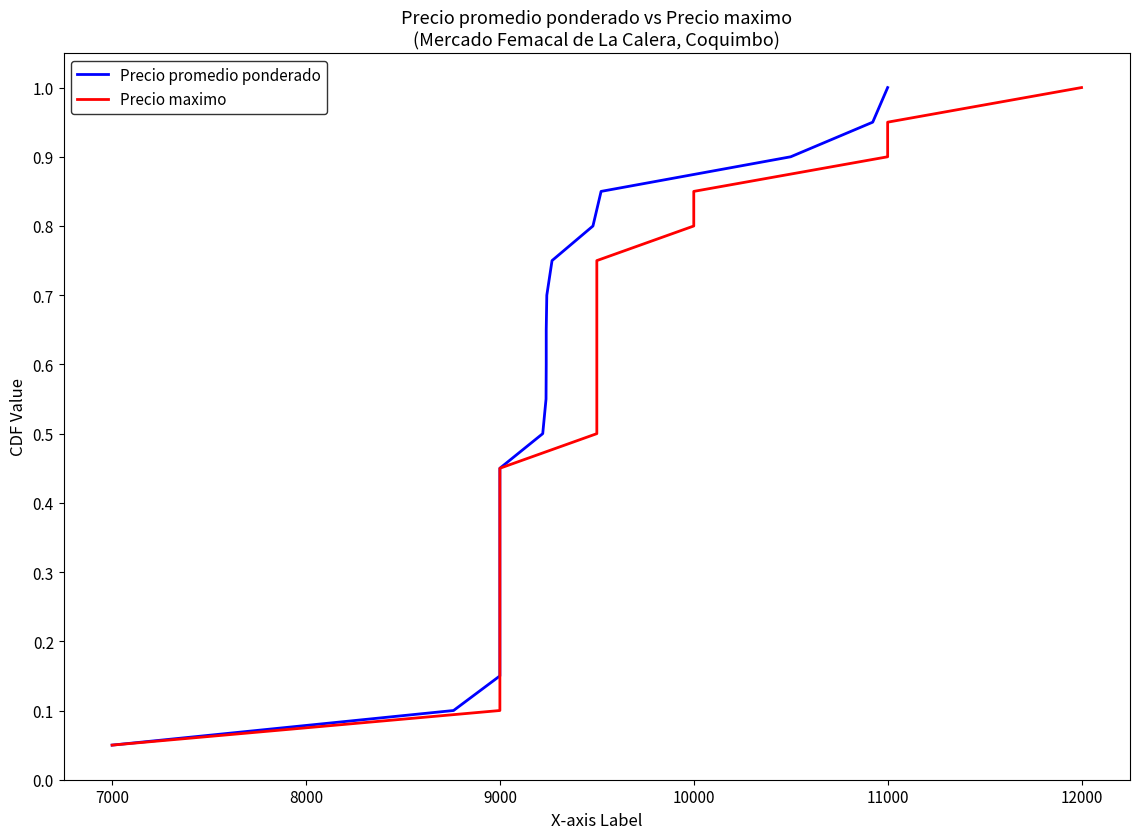

True or false: Precio maximo and Precio promedio ponderado cross at least once.

False